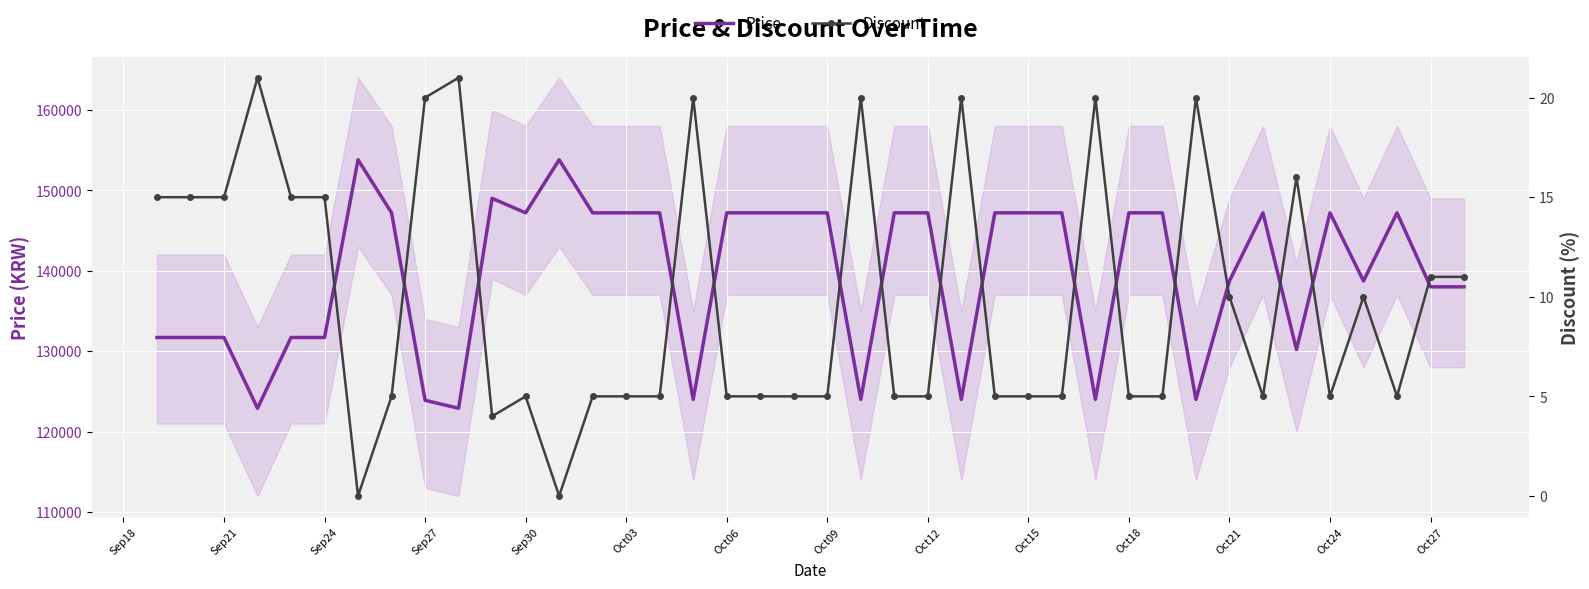

What is the value of the Price point at the 23rd from the left?

147200